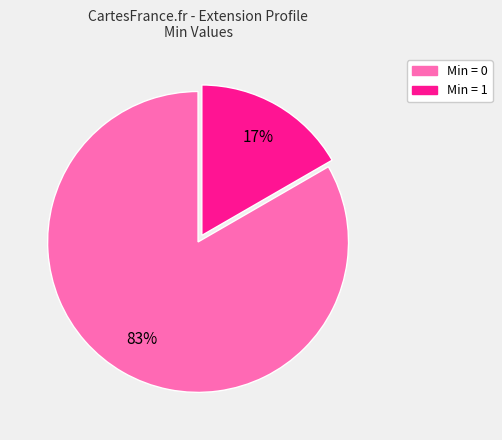

To the nearest percent, what is the average slice percentage?

50%